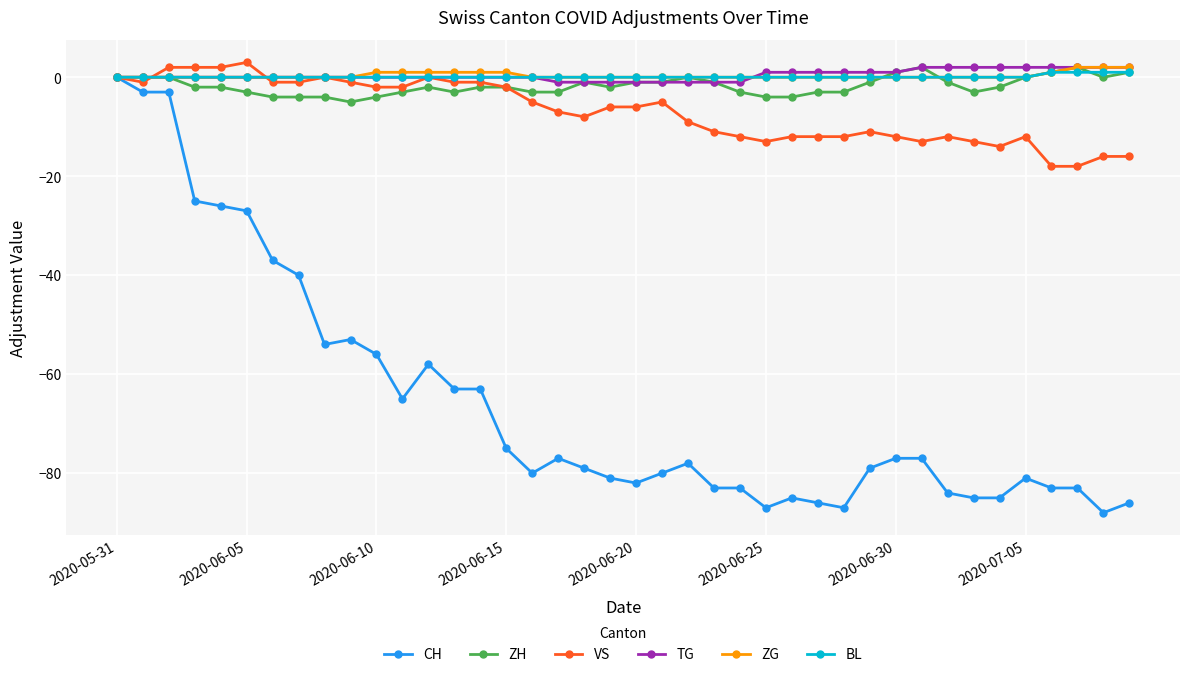

What is the value of the ZH point at the 11th from the left?

-4